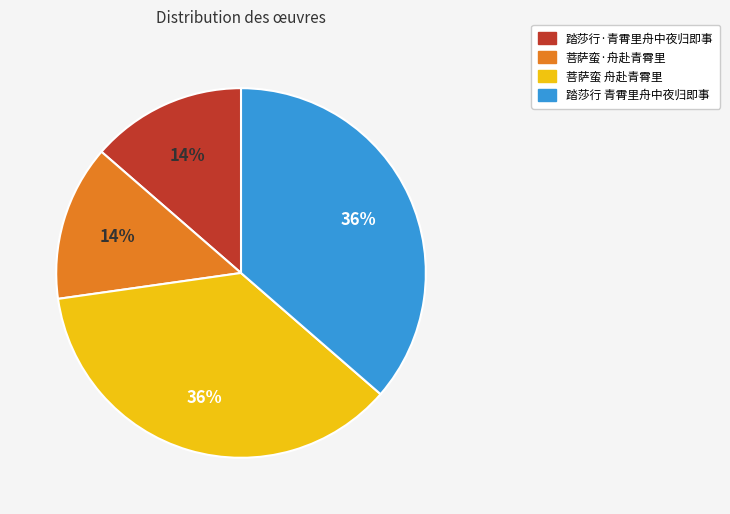

How many segments does this pie chart have?

4